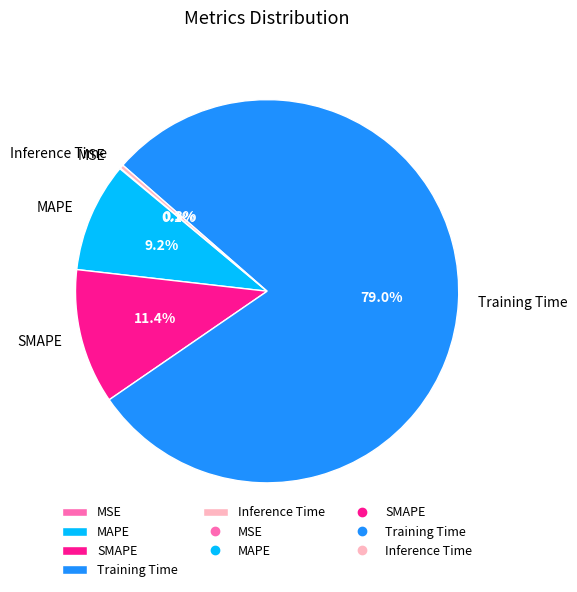

To the nearest percent, what is the difference between the largest and smallest slice percentages?

79%